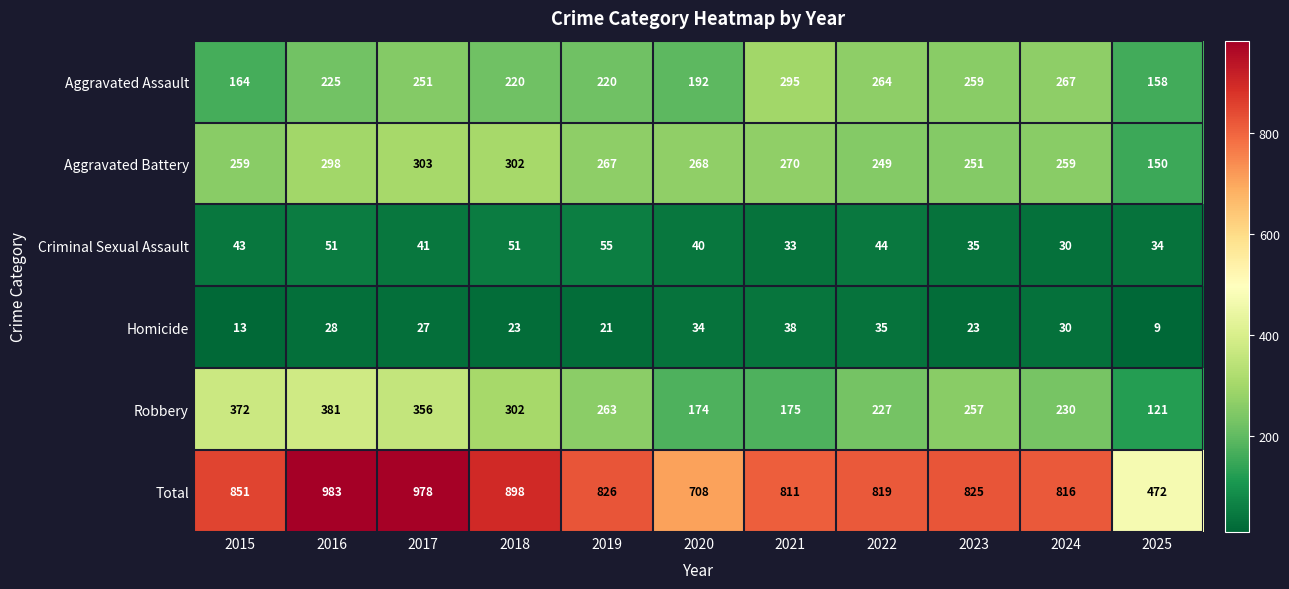

The value of Aggravated Battery at 2020 is 56. True or false?

False